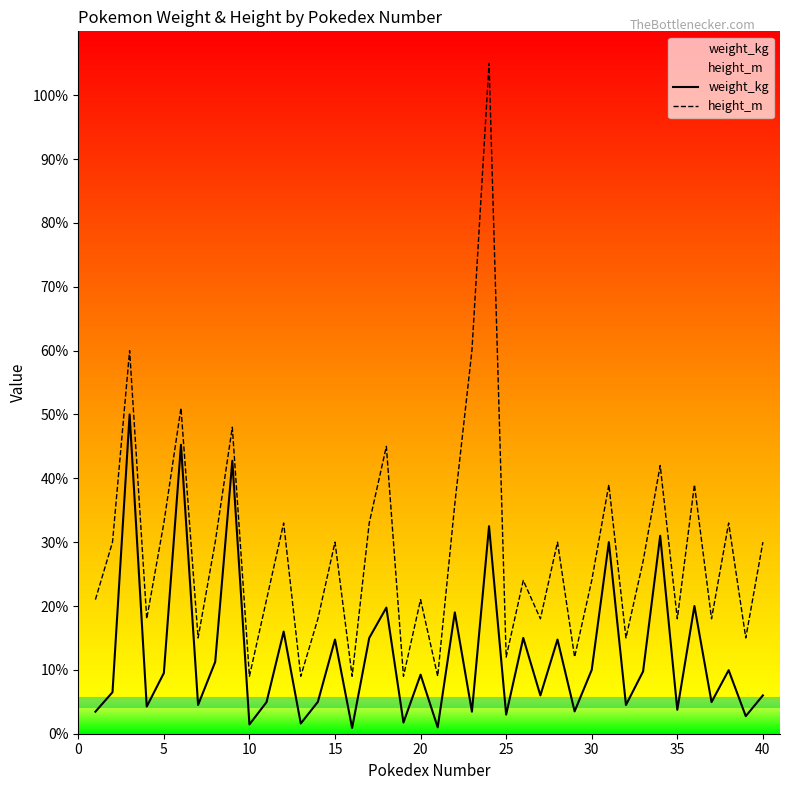

True or false: height_m and weight_kg intersect in this chart.

False